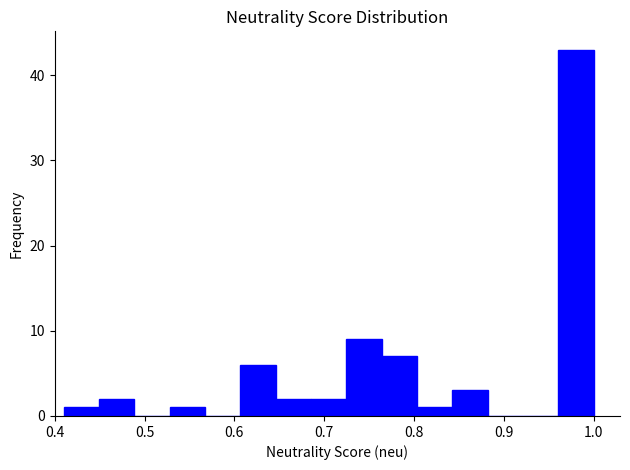

Read against the x-axis, roughly where is the centre of the tallest bar?

0.98